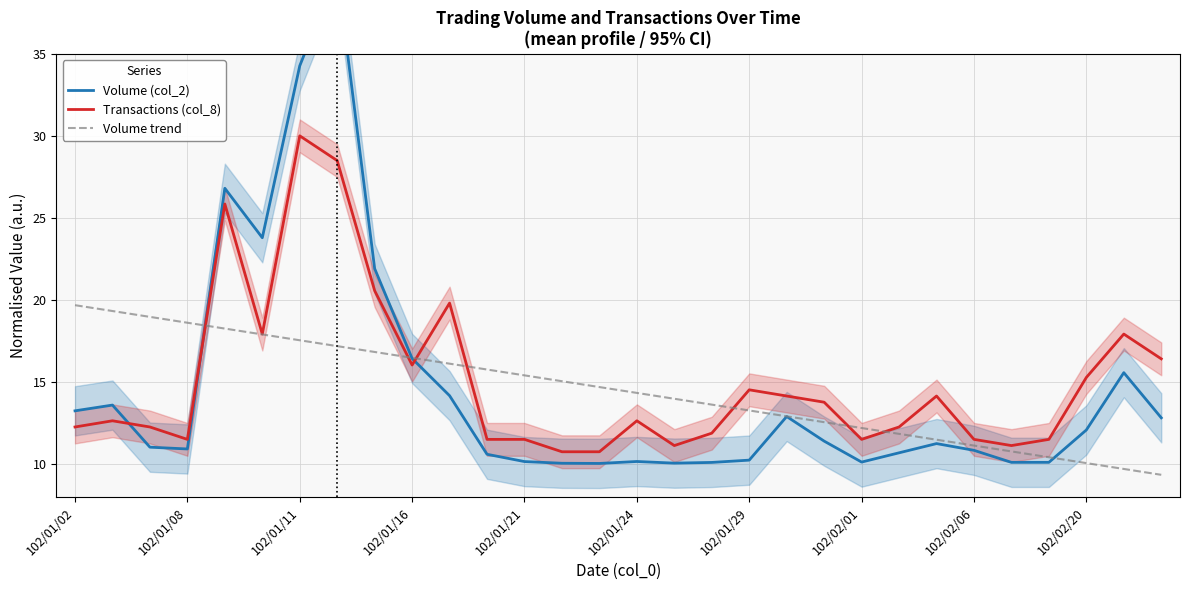

Where does the Volume trend series first go above 14?

102/01/02